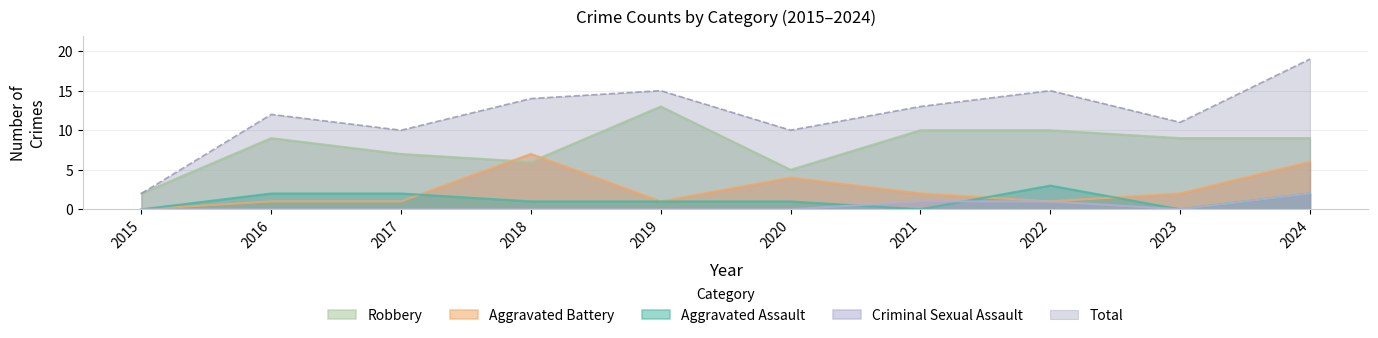

What is the value of the Aggravated Battery point at the 2nd from the left?

1